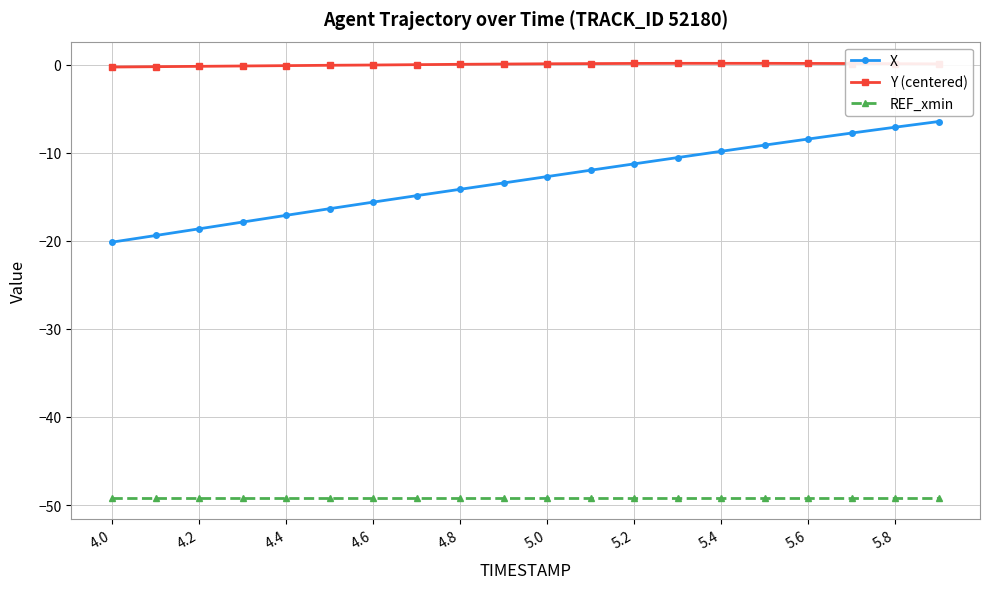

How many lines are shown in the chart?

3